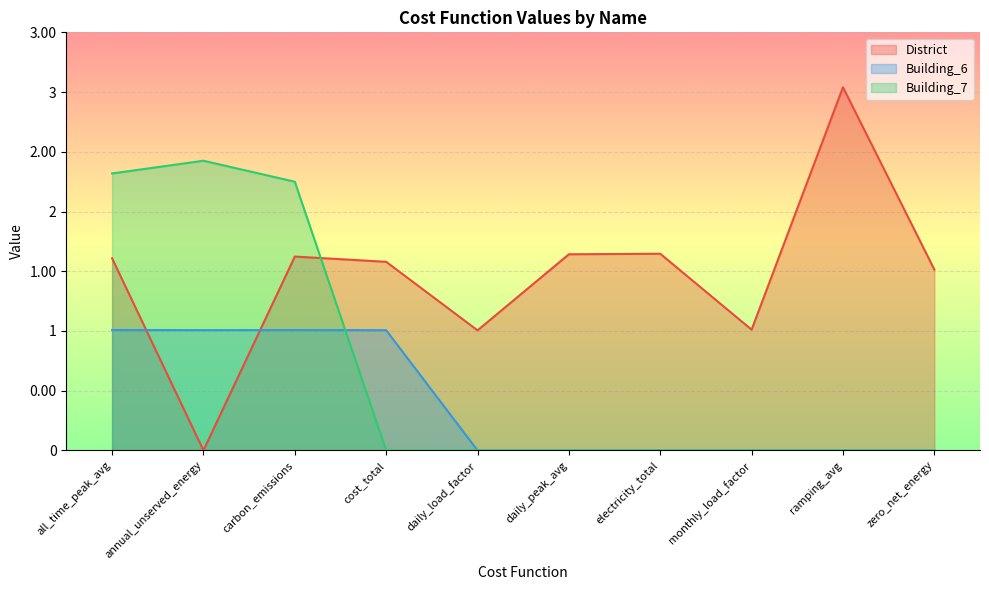

What is the maximum value shown in the chart?

3.0